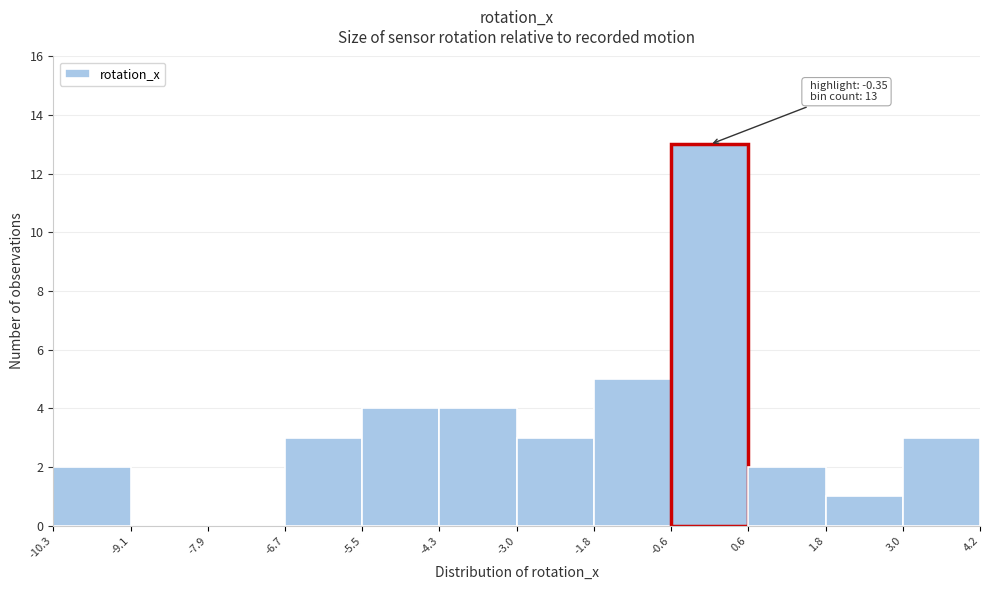

Over which range of the x-axis is the bar tallest?

-0.6 to 0.6